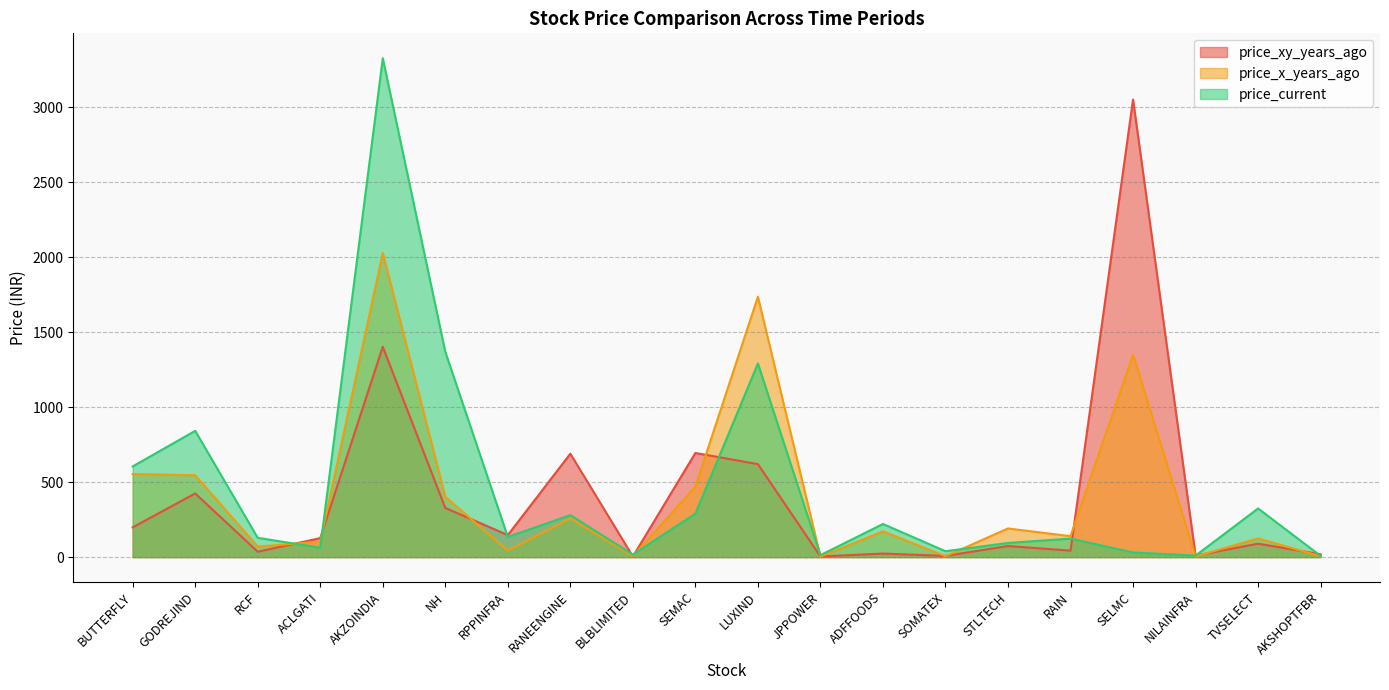

Which series has the widest spread of values?

price_current